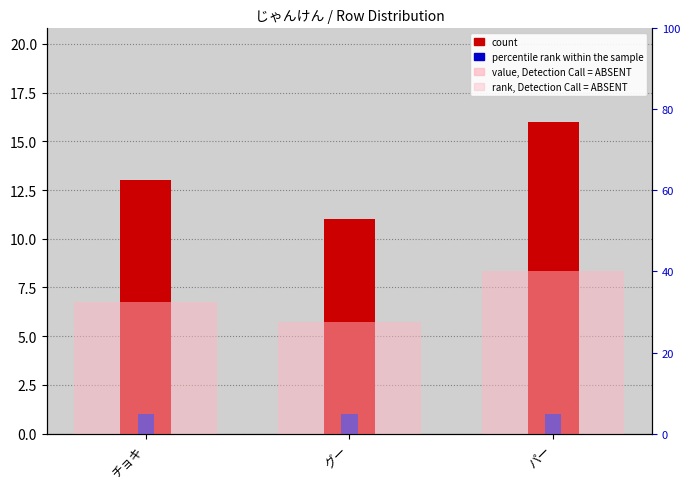

Reading left to right, transcribe all the data shown in this chart.

count: チョキ=13.0	グー=11.0	パー=16.0
percentile rank within the sample: チョキ=1.0	グー=1.0	パー=1.0
rank, Detection Call = ABSENT: チョキ=32.5	グー=27.5	パー=40.0